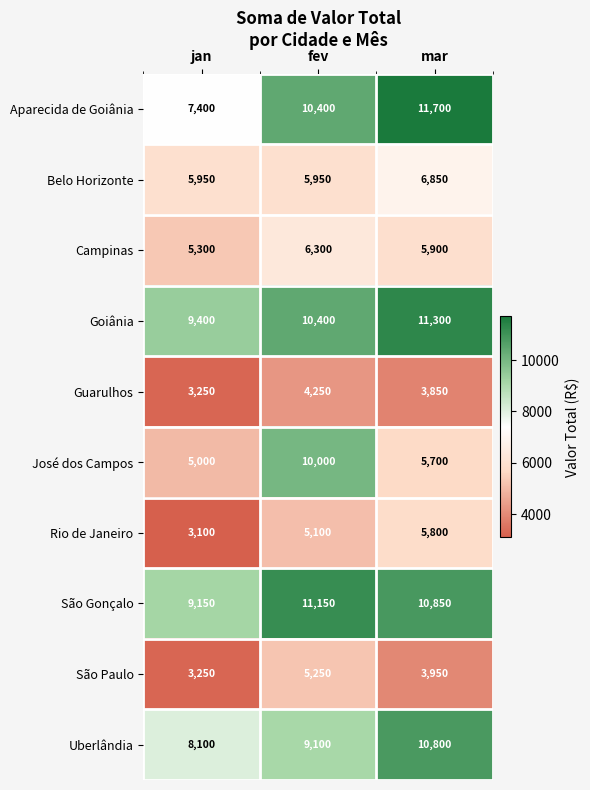

The Guarulhos series shows 1858 at jan. True or false?

False